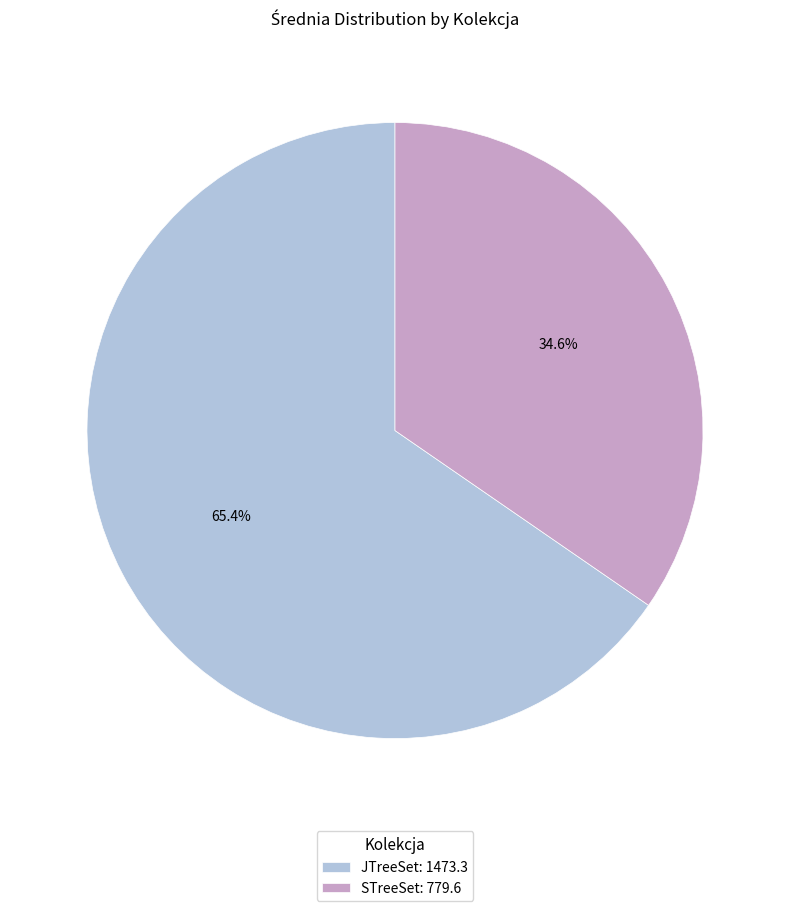

The STreeSet slice represents 48% of the pie. True or false?

False